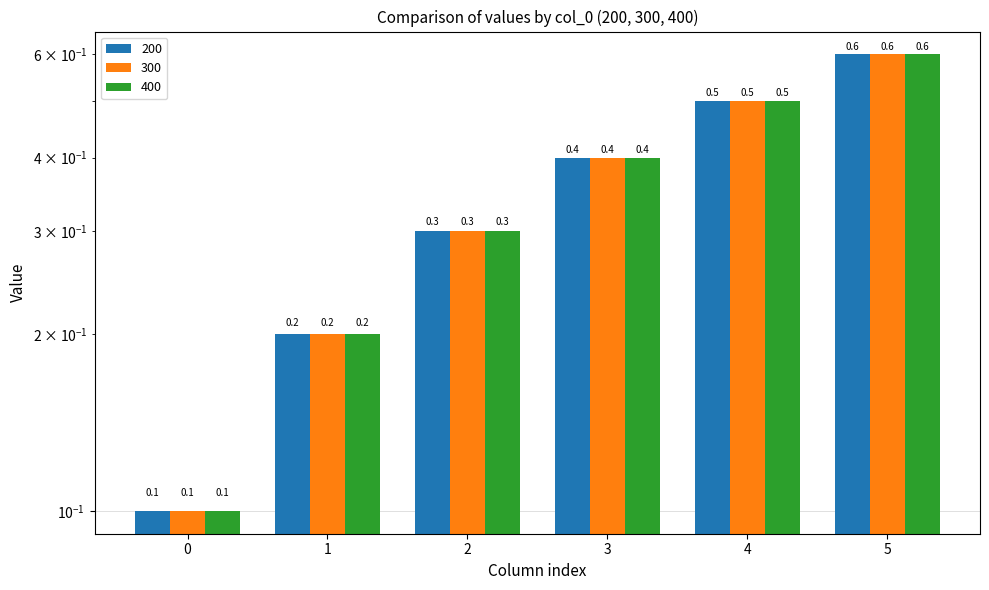

Reading left to right, list all the values displayed in this chart.

200: 0=0.1	1=0.2	2=0.3	3=0.4	4=0.5	5=0.6
300: 0=0.1	1=0.2	2=0.3	3=0.4	4=0.5	5=0.6
400: 0=0.1	1=0.2	2=0.3	3=0.4	4=0.5	5=0.6